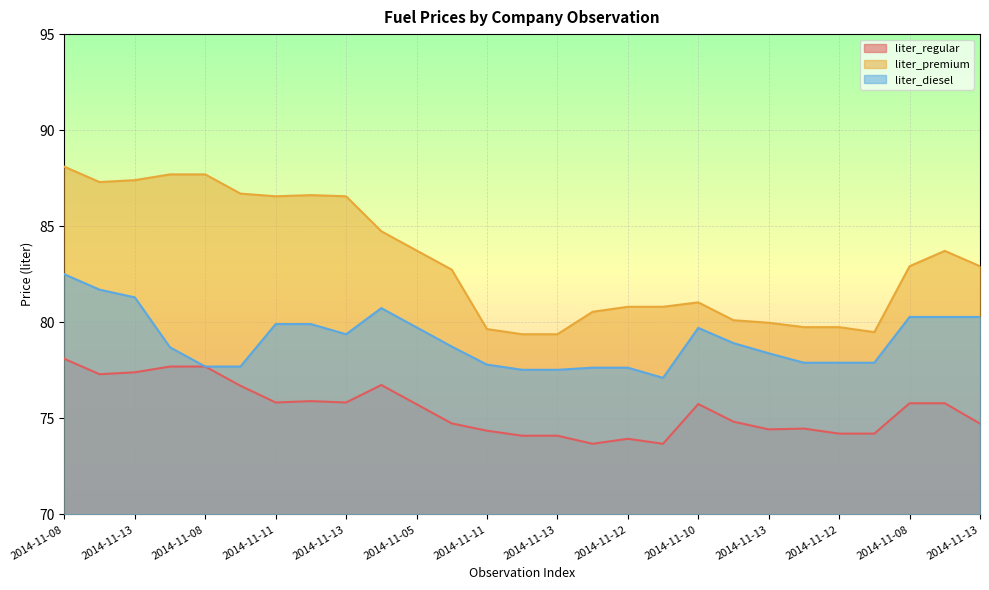

How many lines are shown in the chart?

3